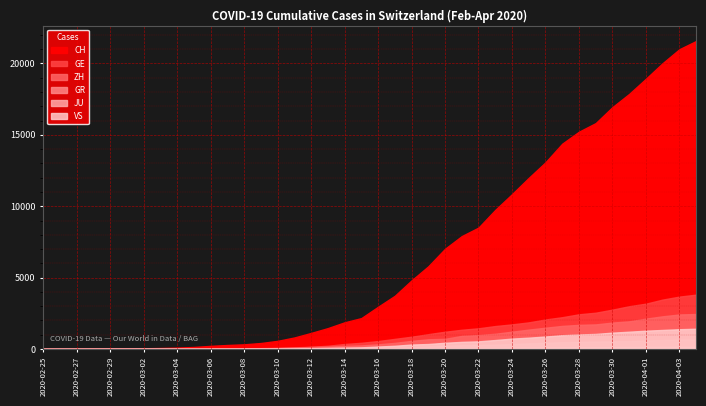

Which has a higher value, 2020-03-07 or 2020-03-01?

2020-03-07